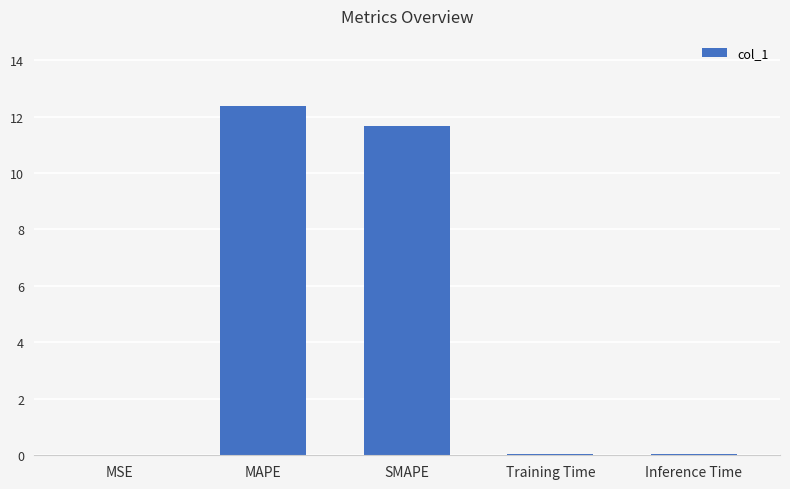

The value at SMAPE is 6.6. True or false?

False